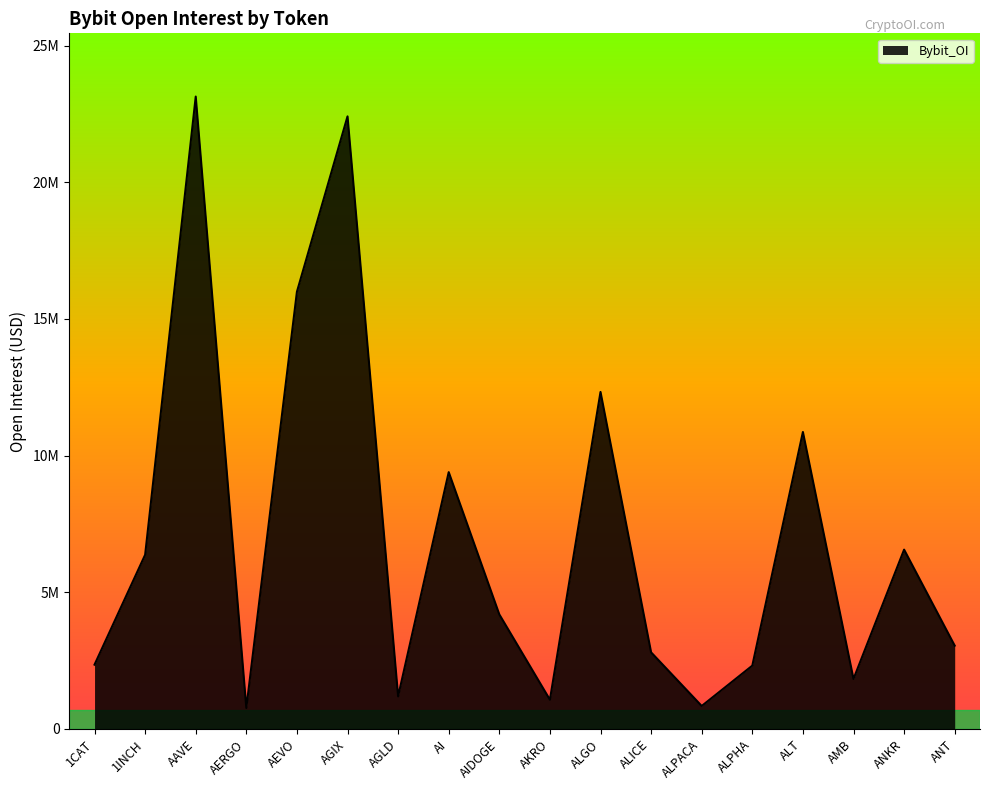

Does the chart have visible grid lines?

No